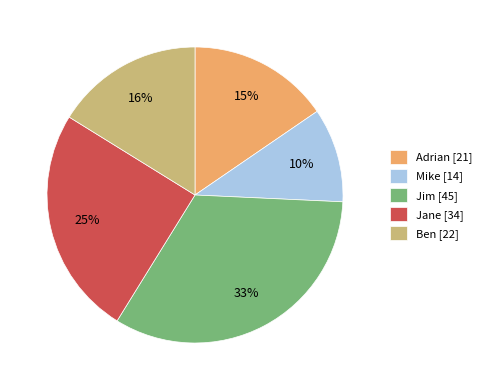

To the nearest percent, what portion does Adrian represent?

15%